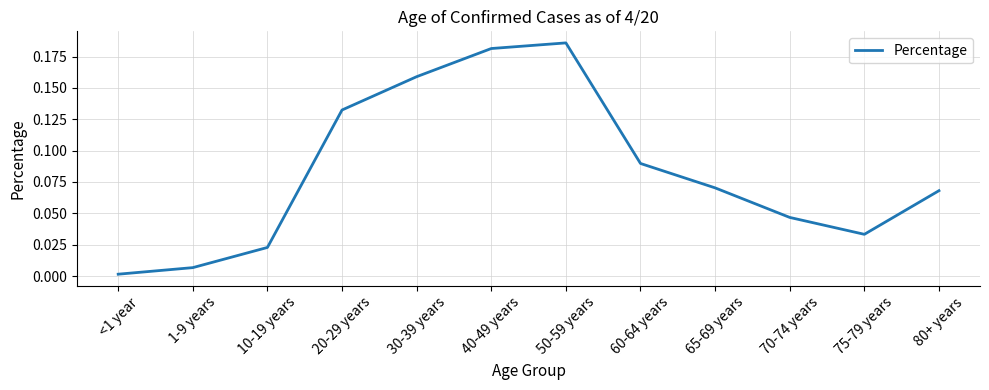

What position from the left is 80+ years?

12